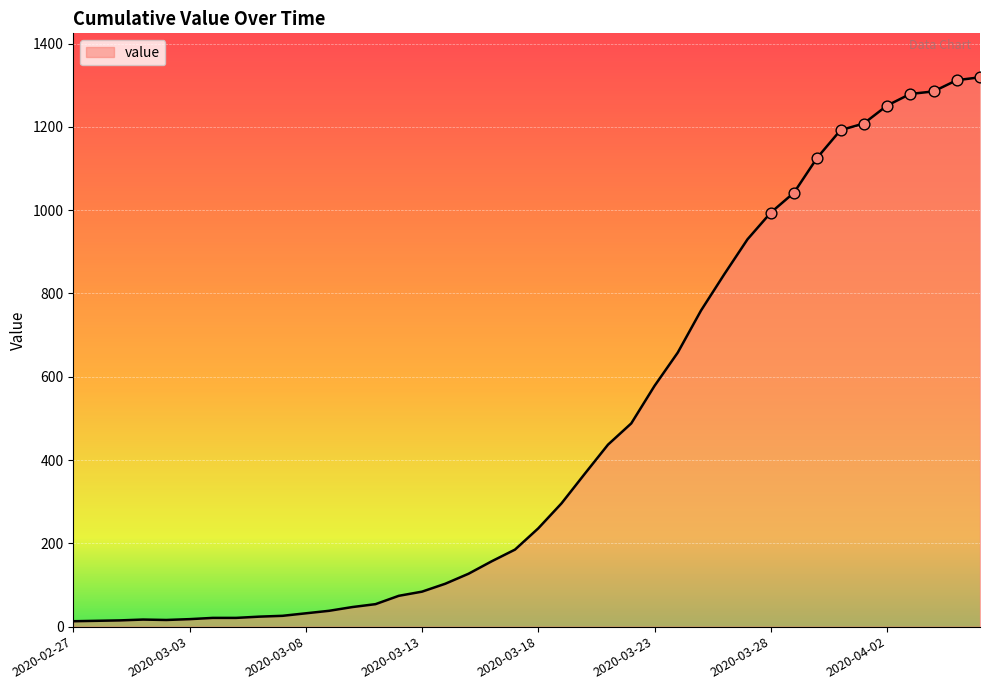

What is the greatest value displayed?

1319